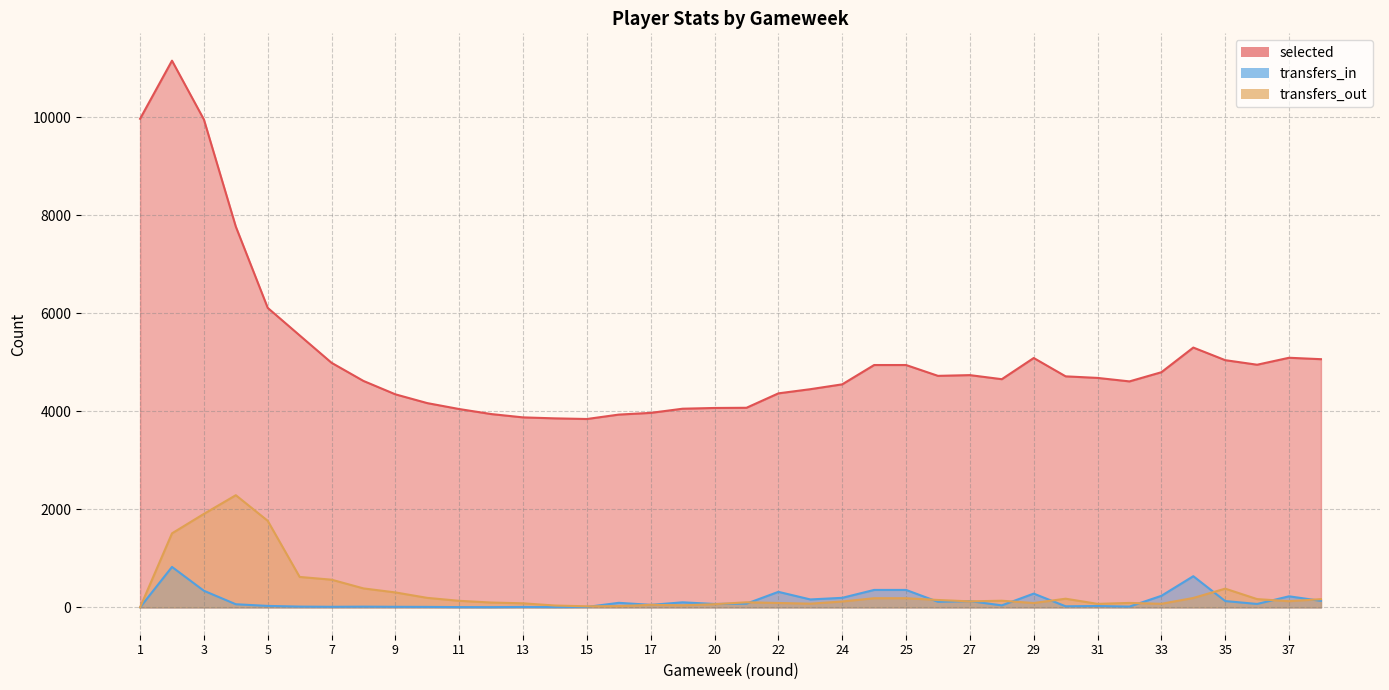

How many interior local valleys does the transfers_in series have?

11